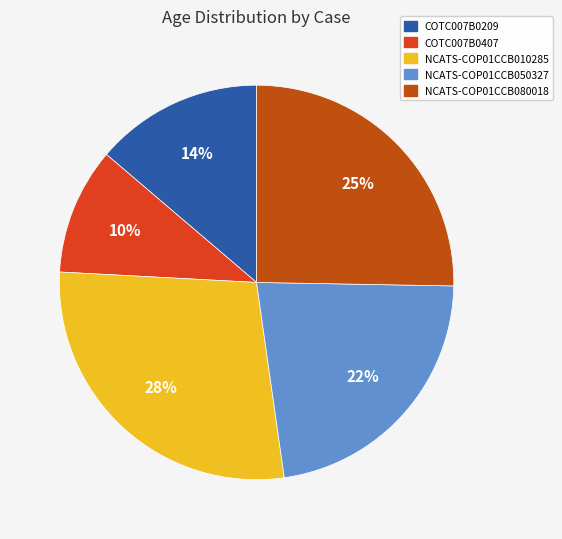

To the nearest percent, what is the average slice percentage?

20%